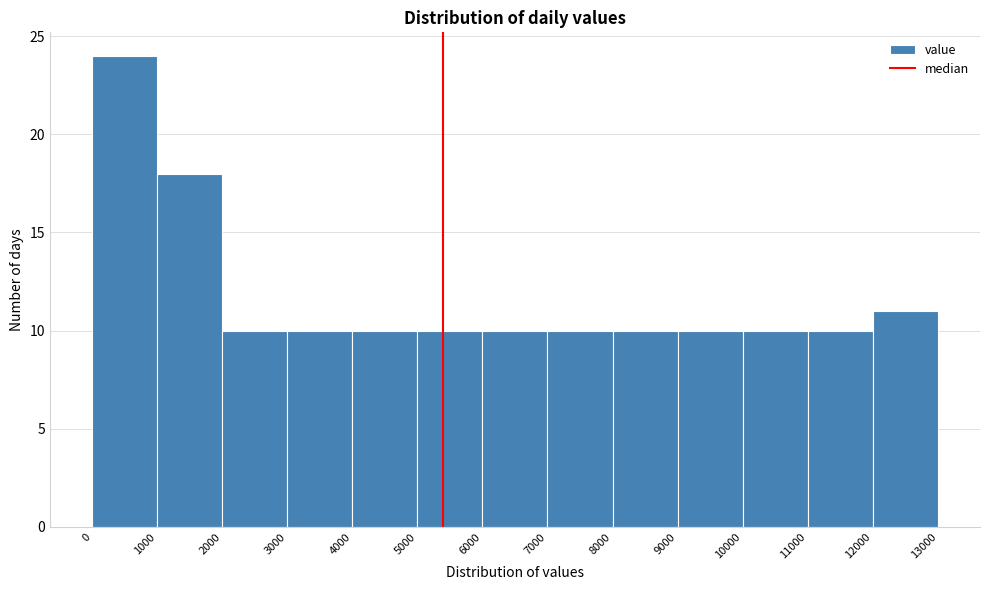

Reading left to right, list every bar in this chart as the range it spans on the x-axis followed by its height. The values are not printed on the chart, so give them approximately, as read against the axis.

0 to 1000: 24
1000 to 2000: 18
2000 to 3000: 10
3000 to 4000: 10
4000 to 5000: 10
5000 to 6000: 10
6000 to 7000: 10
7000 to 8000: 10
8000 to 9000: 10
9000 to 10000: 10
10000 to 11000: 10
11000 to 12000: 10
12000 to 13000: 11